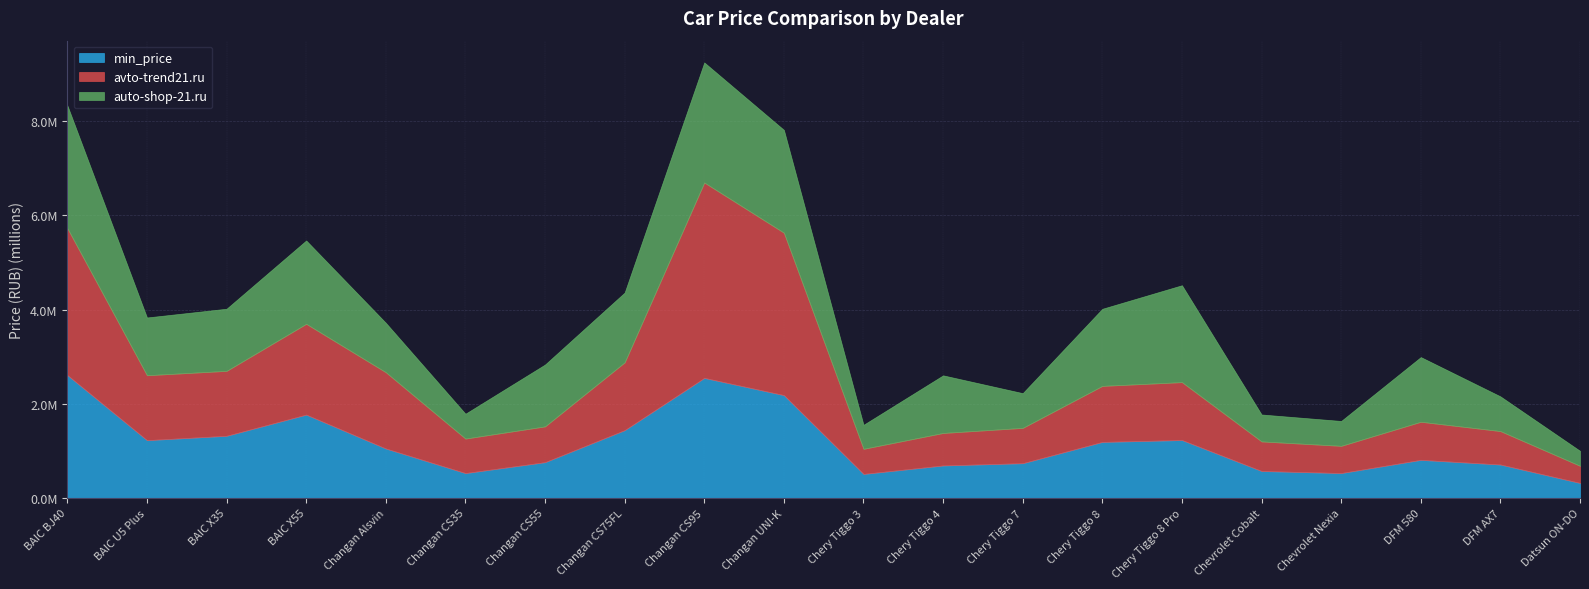

Reading left to right, extract all data points from this chart.

min_price: BAIC BJ40=2610000	BAIC U5 Plus=1227000	BAIC X35=1320000	BAIC X55=1770000	Changan Alsvin=1050000	Changan CS35=527940	Changan CS55=759900	Changan CS75FL=1439900	Changan CS95=2549940	Changan UNI-K=2183940	Chery Tiggo 3=509940	Chery Tiggo 4=690000	Chery Tiggo 7=737940	Chery Tiggo 8=1189900	Chery Tiggo 8 Pro=1229900	Chevrolet Cobalt=572340	Chevrolet Nexia=528540	DFM 580=809000	DFM AX7=710000	Datsun ON-DO=318600
avto-trend21.ru: BAIC BJ40=3119000	BAIC U5 Plus=1379000	BAIC X35=1379000	BAIC X55=1928500	Changan Alsvin=1620000	Changan CS35=732900	Changan CS55=759900	Changan CS75FL=1439900	Changan CS95=4149900	Changan UNI-K=3449900	Chery Tiggo 3=533200	Chery Tiggo 4=690000	Chery Tiggo 7=750000	Chery Tiggo 8=1189900	Chery Tiggo 8 Pro=1229900	Chevrolet Cobalt=627900	Chevrolet Nexia=577900	DFM 580=809000	DFM AX7=710000	Datsun ON-DO=364000
auto-shop-21.ru: BAIC BJ40=2610000	BAIC U5 Plus=1227000	BAIC X35=1320000	BAIC X55=1770000	Changan Alsvin=1050000	Changan CS35=527940	Changan CS55=1313940	Changan CS75FL=1481940	Changan CS95=2549940	Changan UNI-K=2183940	Chery Tiggo 3=509940	Chery Tiggo 4=1223940	Chery Tiggo 7=737940	Chery Tiggo 8=1638000	Chery Tiggo 8 Pro=2058000	Chevrolet Cobalt=572340	Chevrolet Nexia=528540	DFM 580=1374000	DFM AX7=737400	Datsun ON-DO=318600